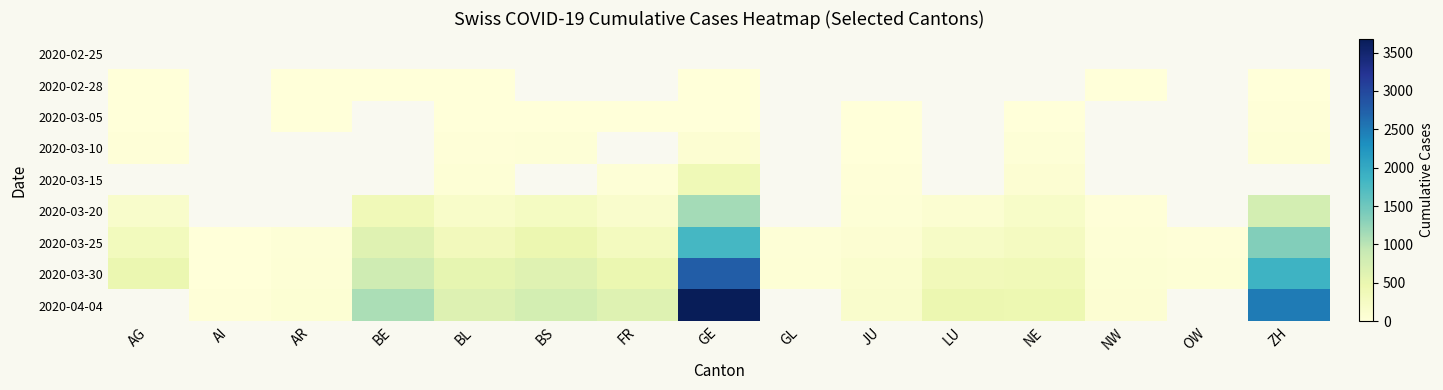

The 2020-03-05 series shows 19.0 at ZH. True or false?

True